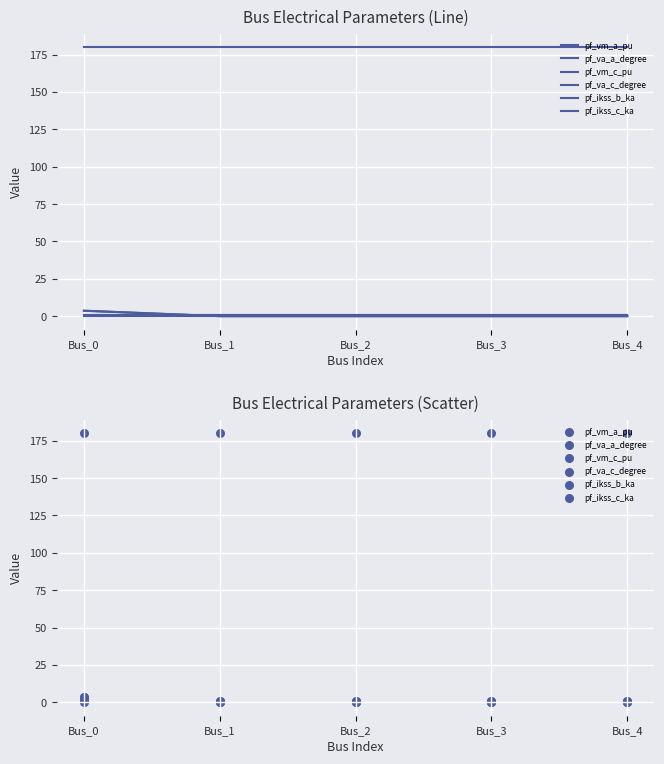

Which series contains the highest Y value?

pf_va_c_degree